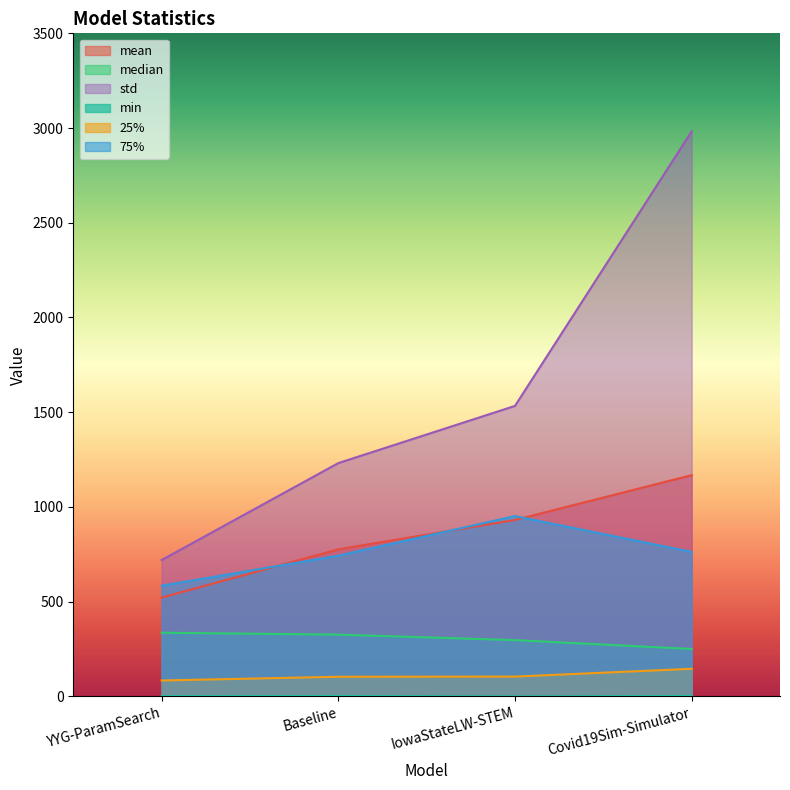

True or false: std and mean intersect in this chart.

False